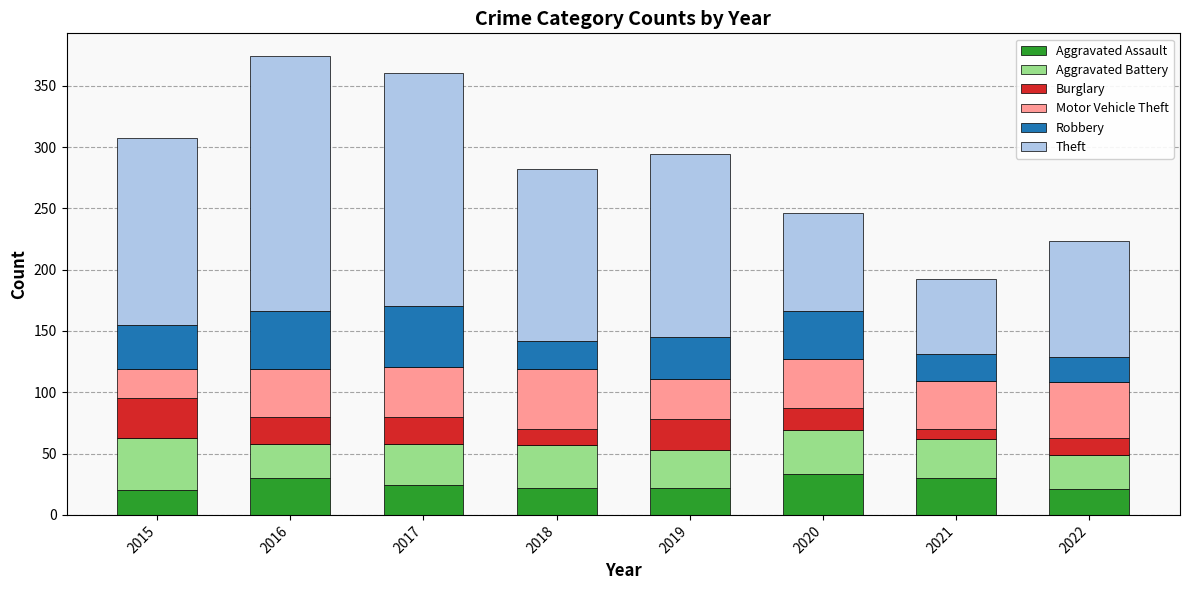

Is it true that Aggravated Assault equals 6 at 2018?

False